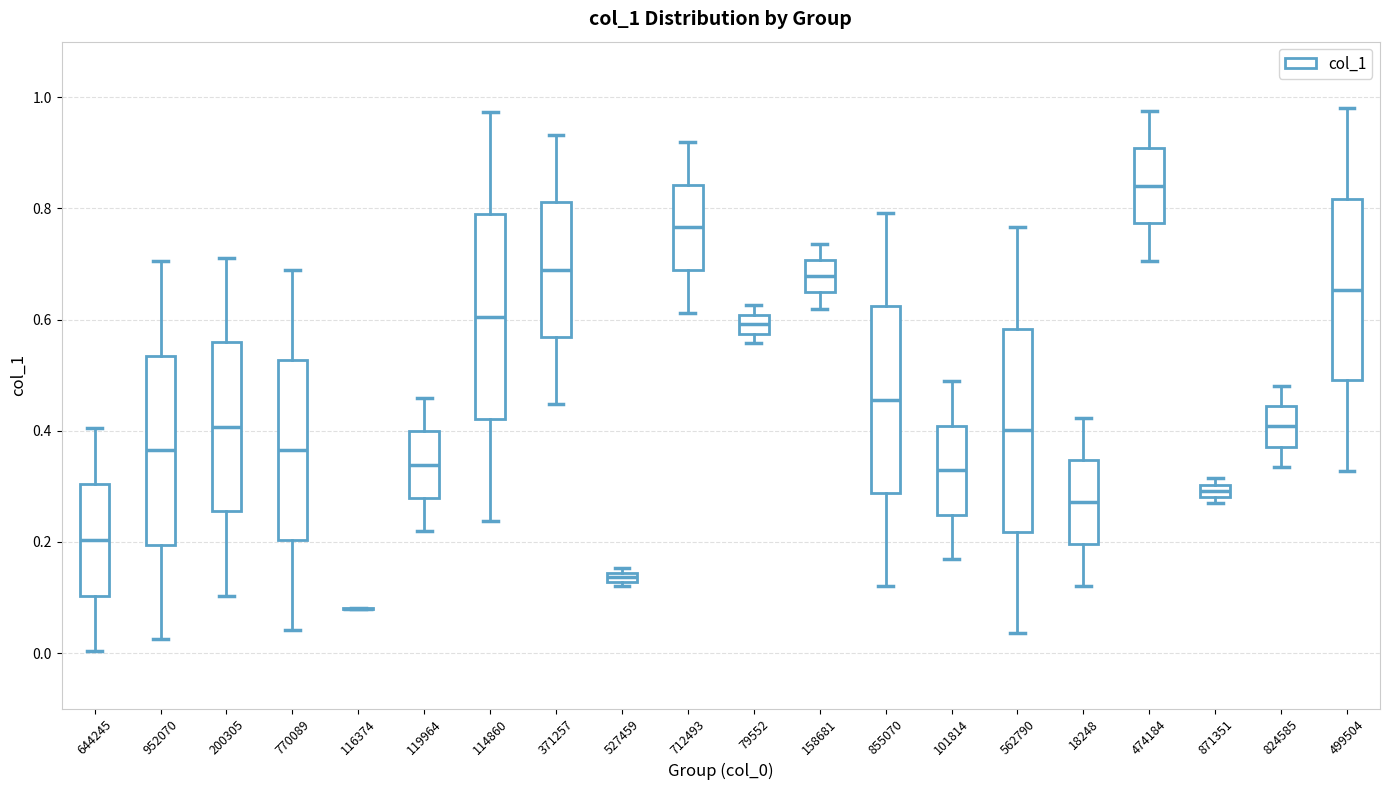

Where is the lower edge of the box at x = 200305 on the y-axis? The values are not printed on the chart, so give them approximately, as read against the axis.

0.26